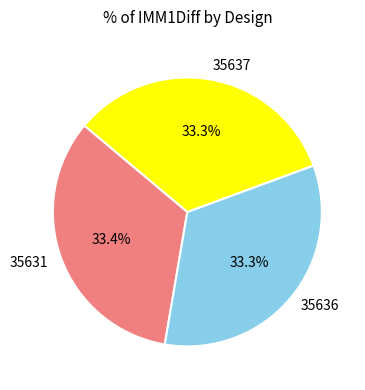

Is 35631 the majority of the pie?

No